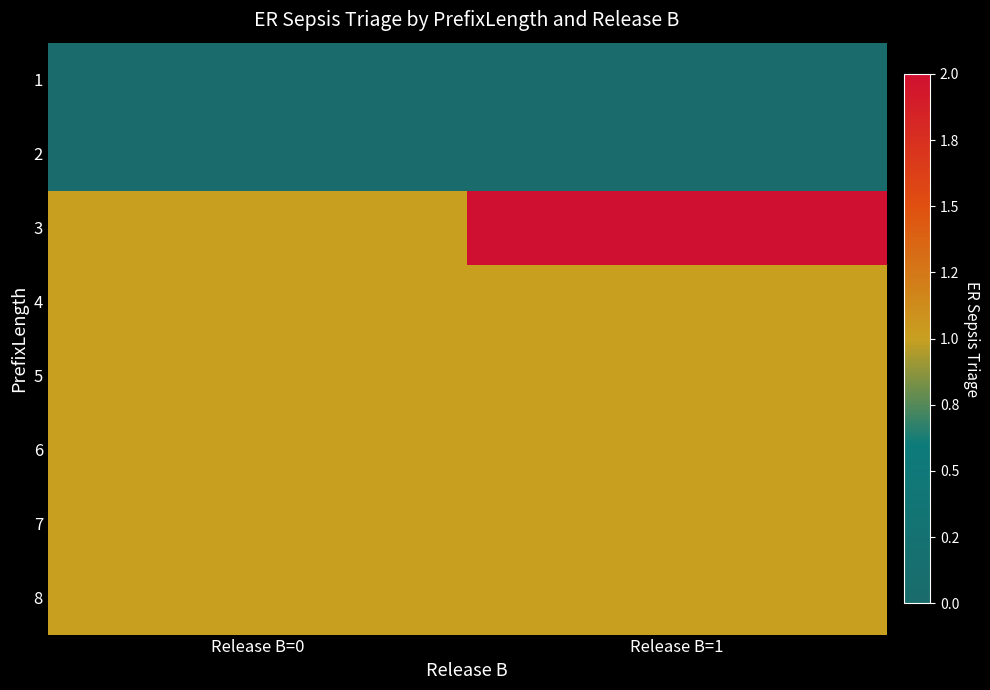

Between Release B=1 and Release B=0, which is larger?

Release B=1